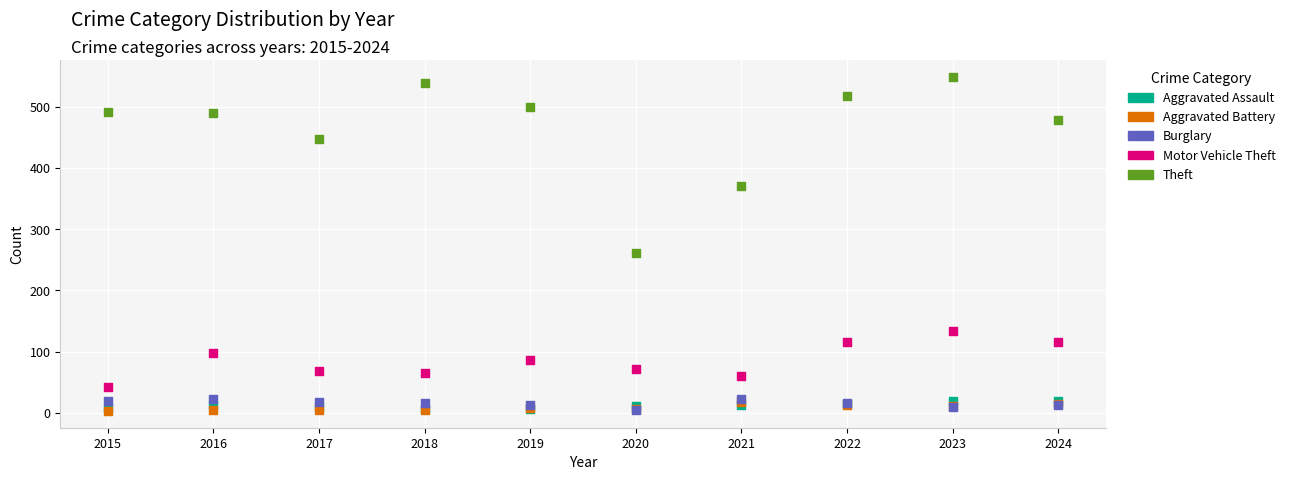

Which series has the largest Y range (max minus min)?

Theft